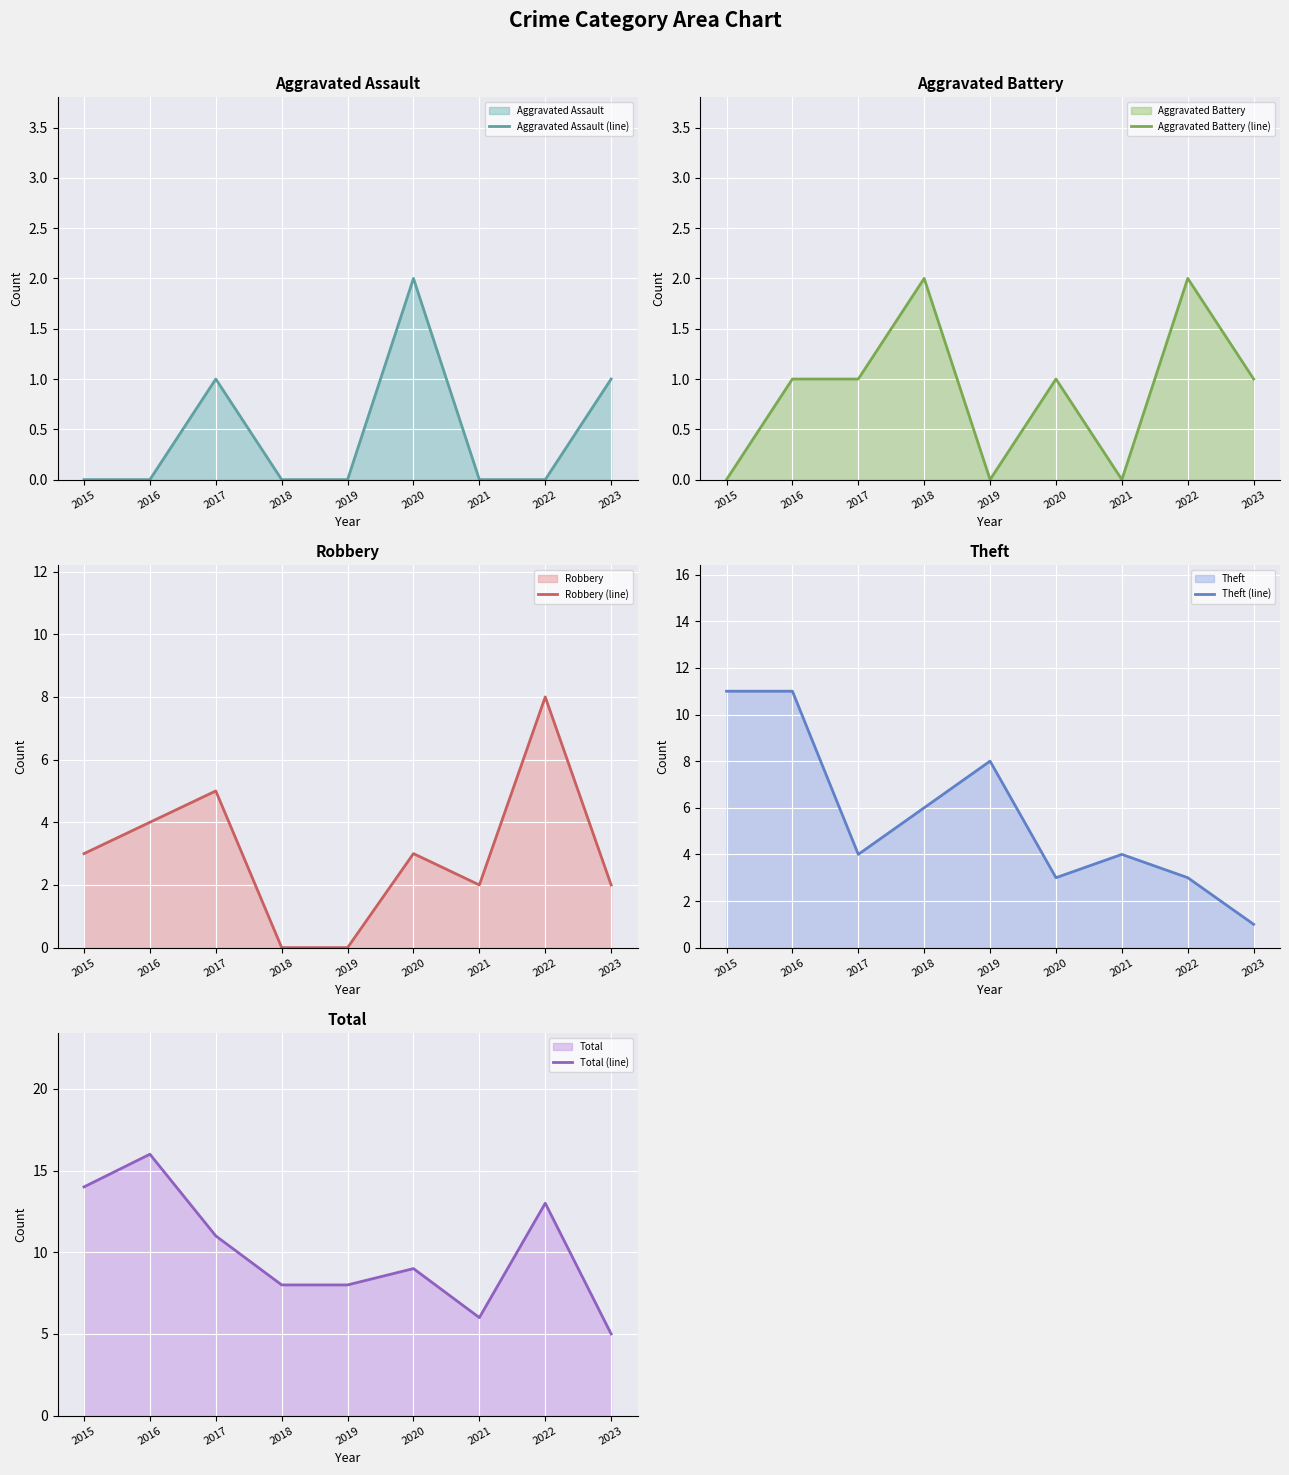

True or false: Aggravated Battery (line) and Aggravated Assault (line) intersect in this chart.

False